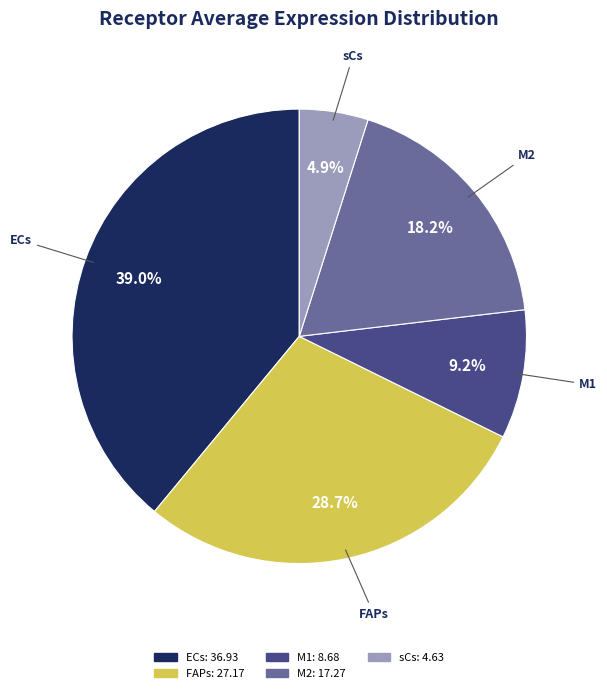

Is there a majority slice in this chart?

No